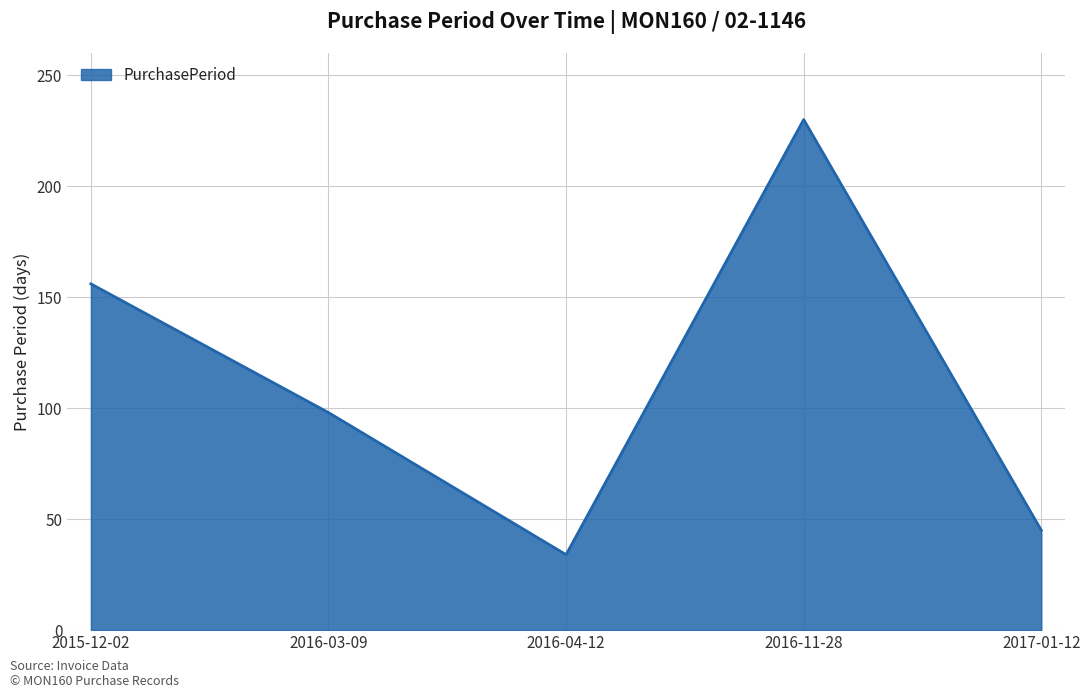

Reading right to left, what are all the values shown in this chart?

2017-01-12=45	2016-11-28=230	2016-04-12=34	2016-03-09=98	2015-12-02=156